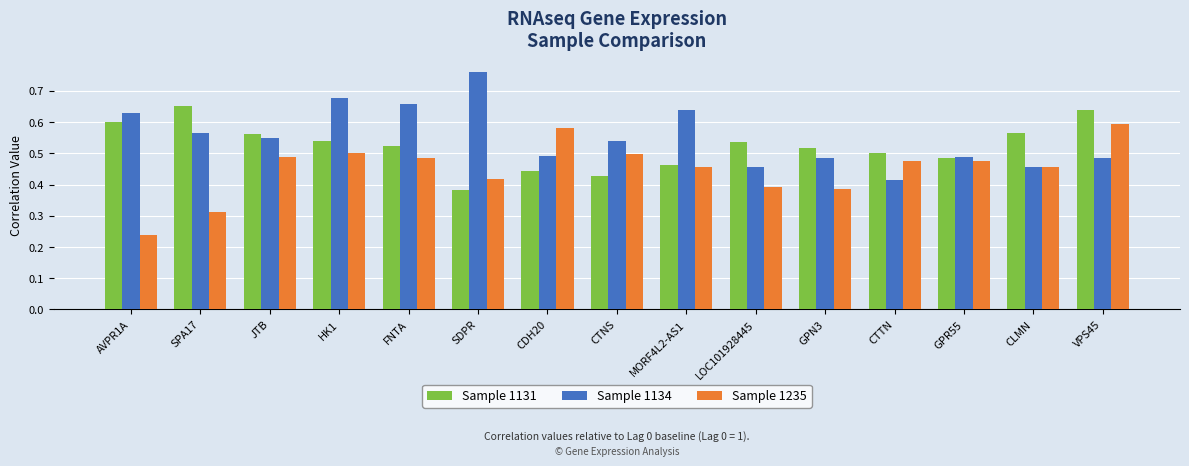

What are all the series names shown in the legend?

Sample 1131, Sample 1134, Sample 1235